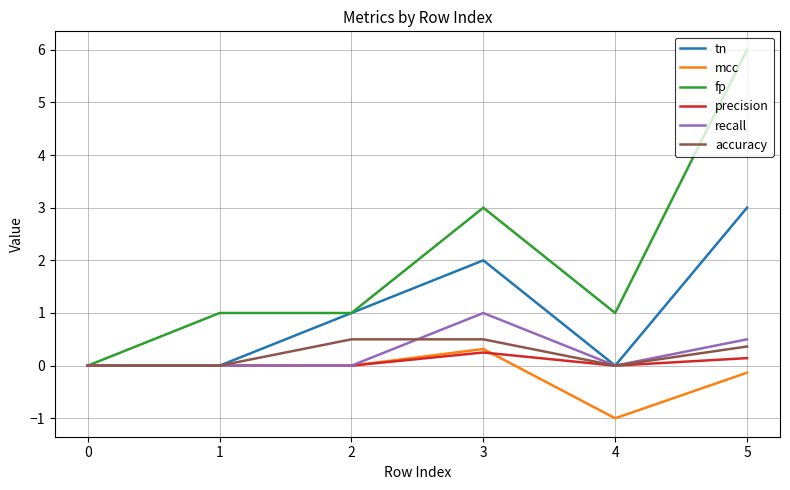

What is the highest value of the recall series?

1.0